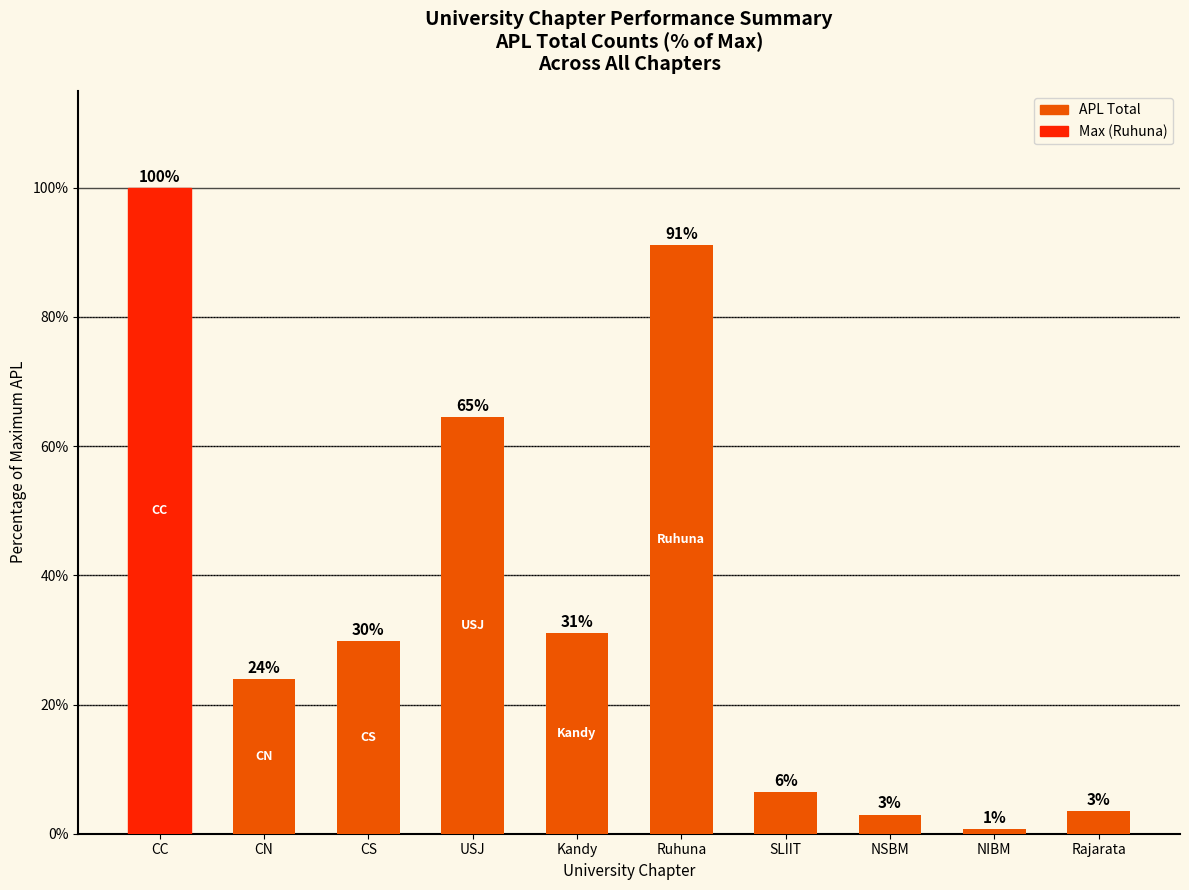

Approximately how many times larger is the value at Ruhuna compared to CC?

0.9